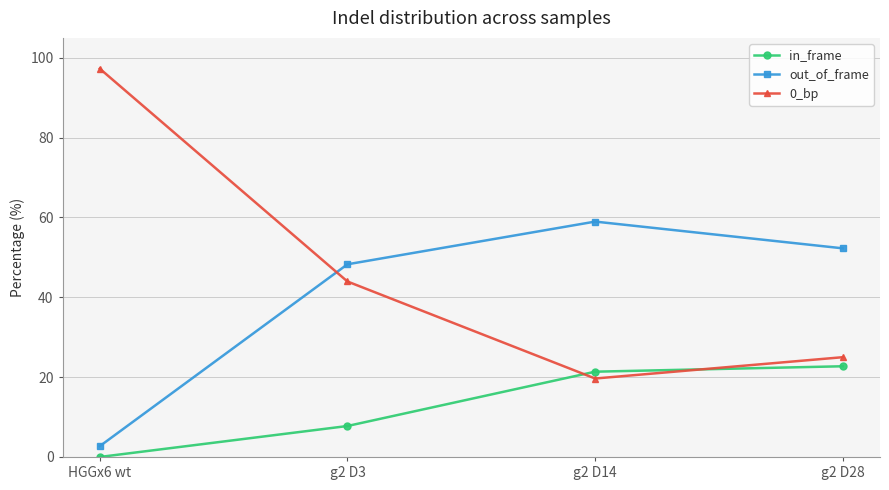

Is the value of 0_bp at g2 D14 greater than the value of out_of_frame at HGGx6 wt?

Yes